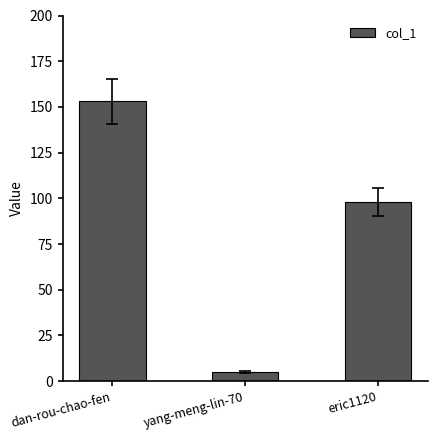

Reading left to right, list all the values displayed in this chart.

153	5	98